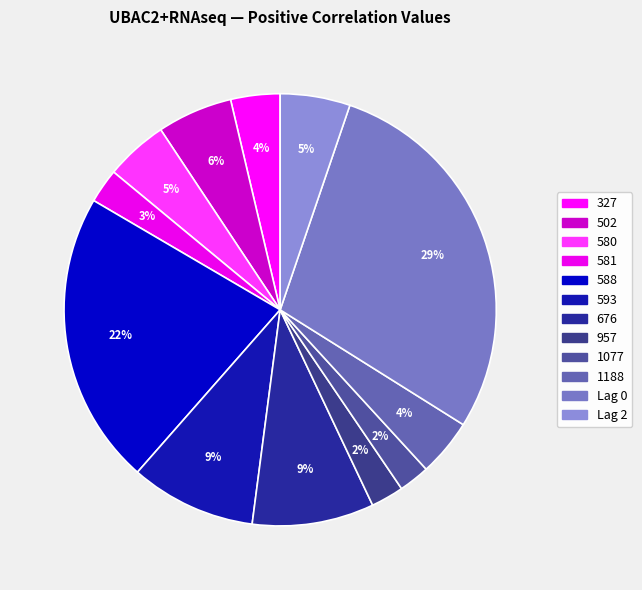

How many segments does this pie chart have?

12